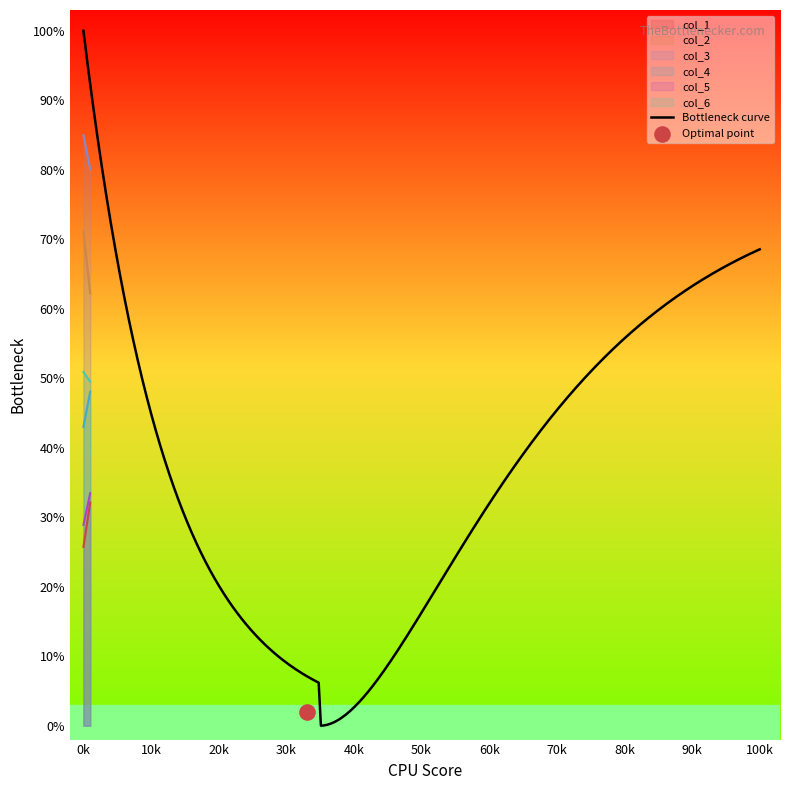

What is the total value across all series at 0?

304.6